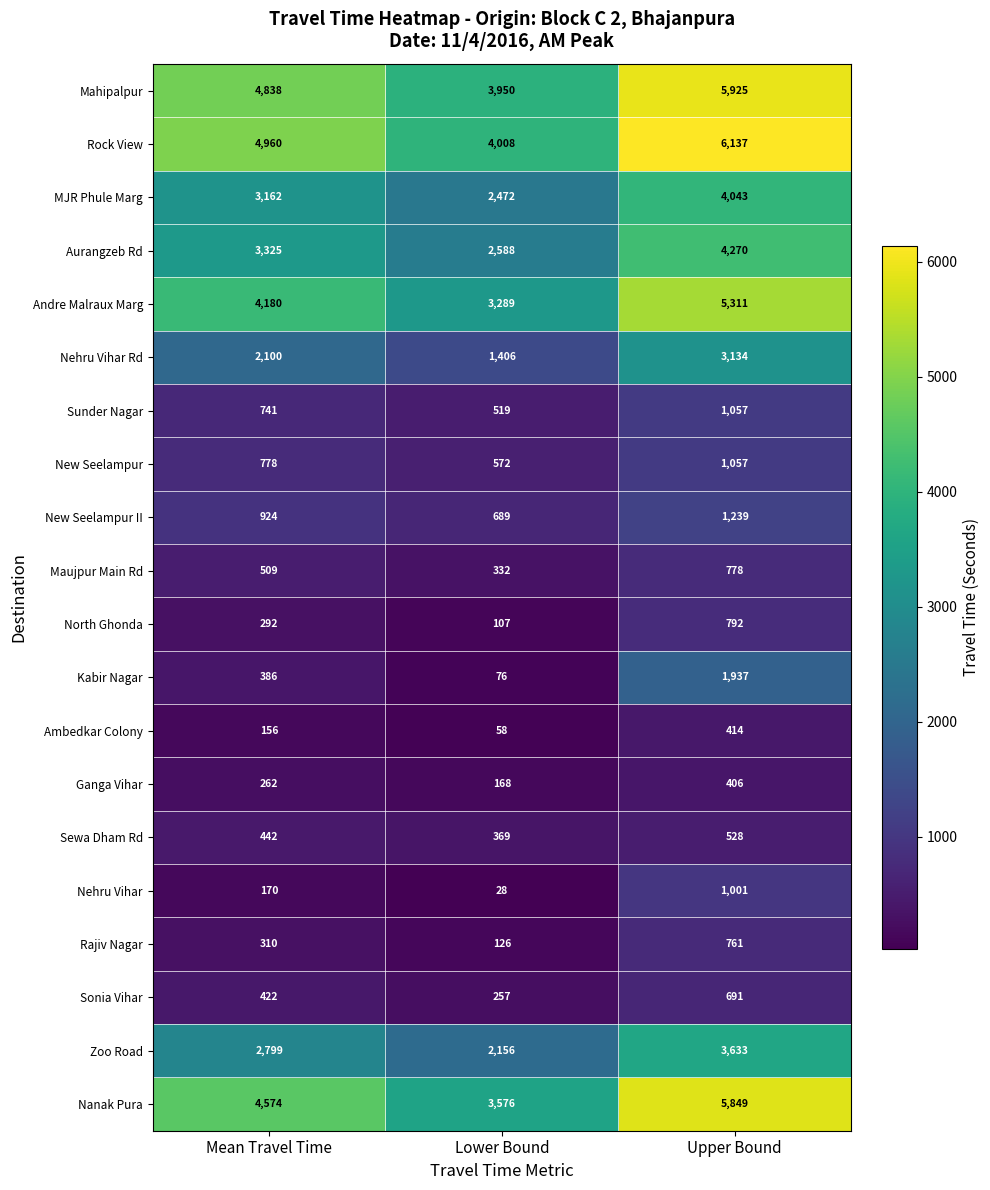

What is the sum of all MJR Phule Marg values?

9677